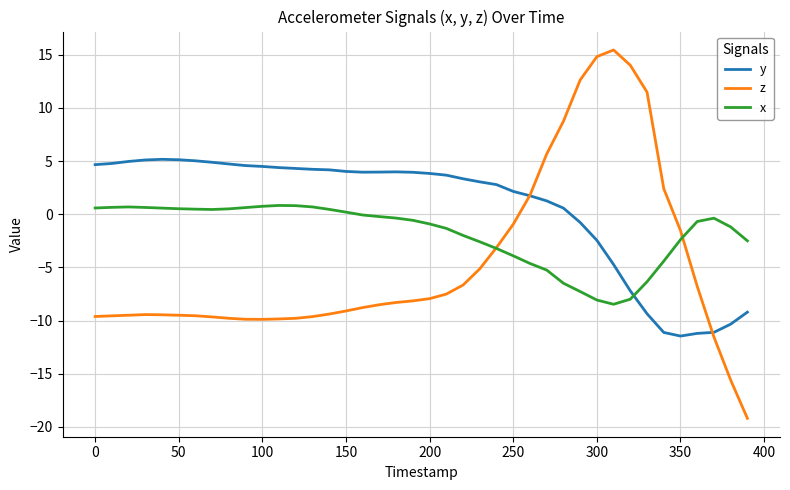

After their last crossing, which series has the higher values: y or x?

x